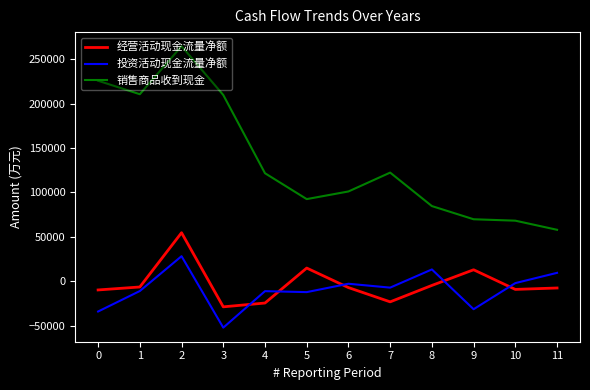

How many lines are shown in the chart?

3